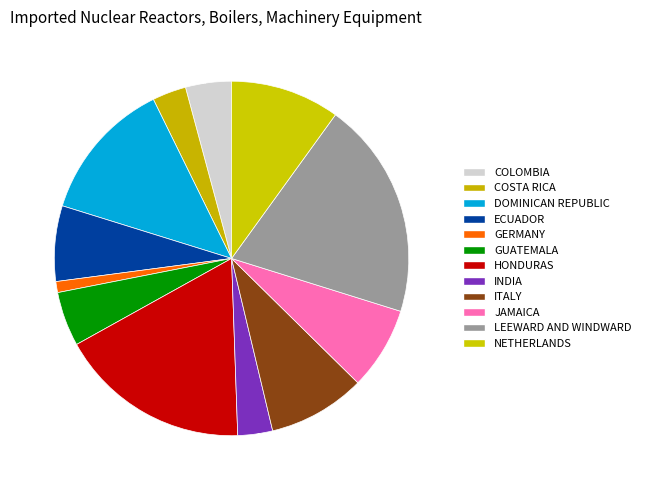

How many slices are in this pie chart?

12